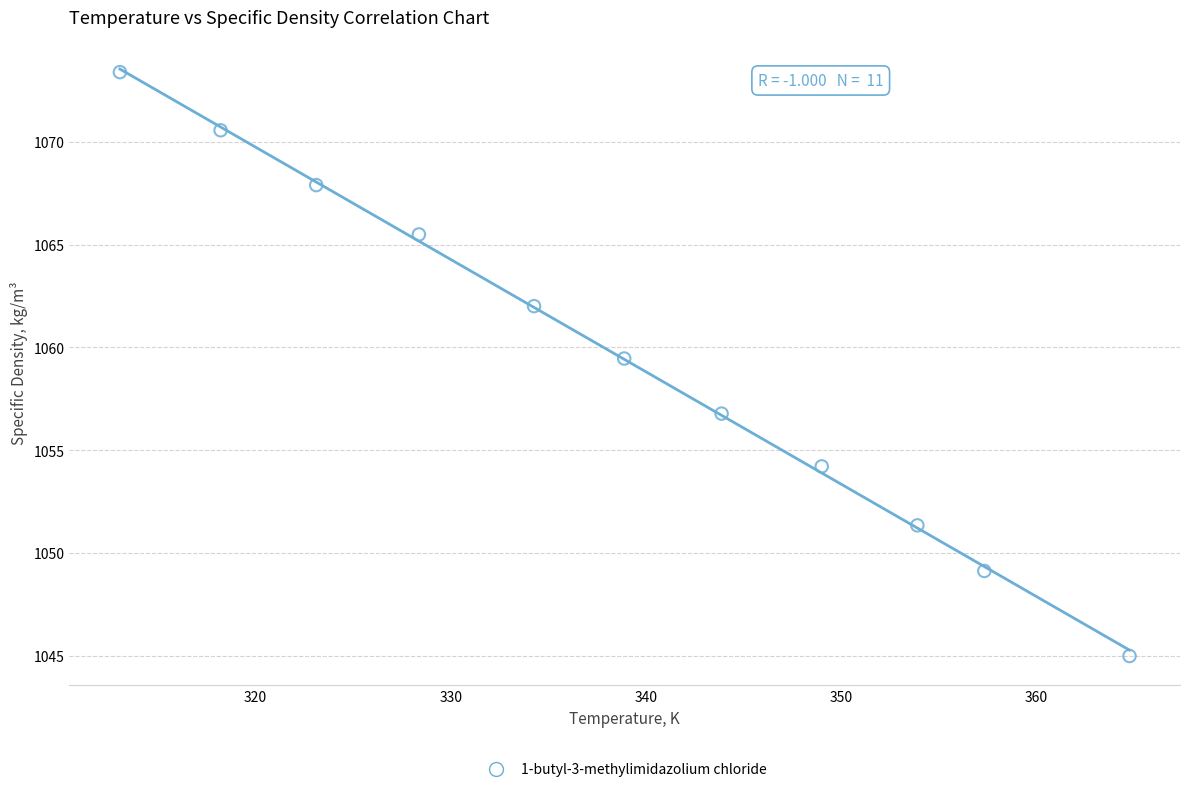

What is the range of X values (max minus min)?

51.7